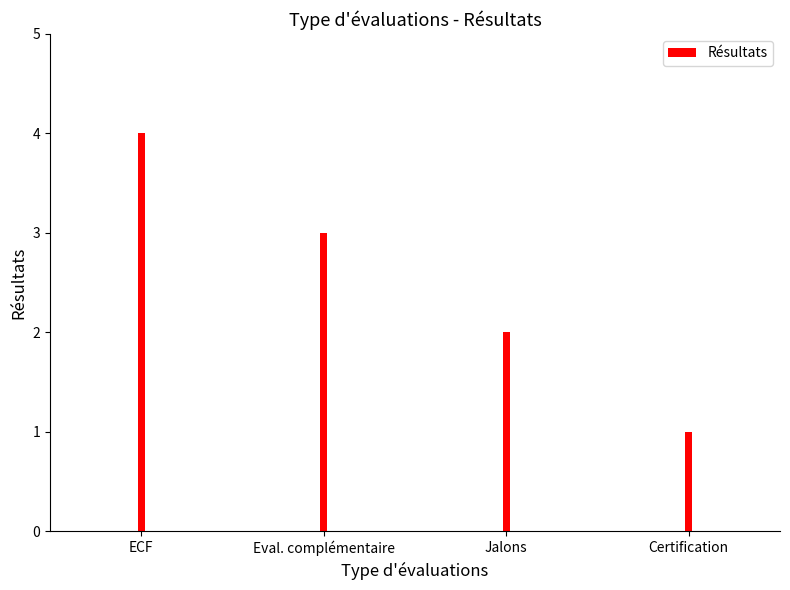

What is the minimum value shown in the chart?

1